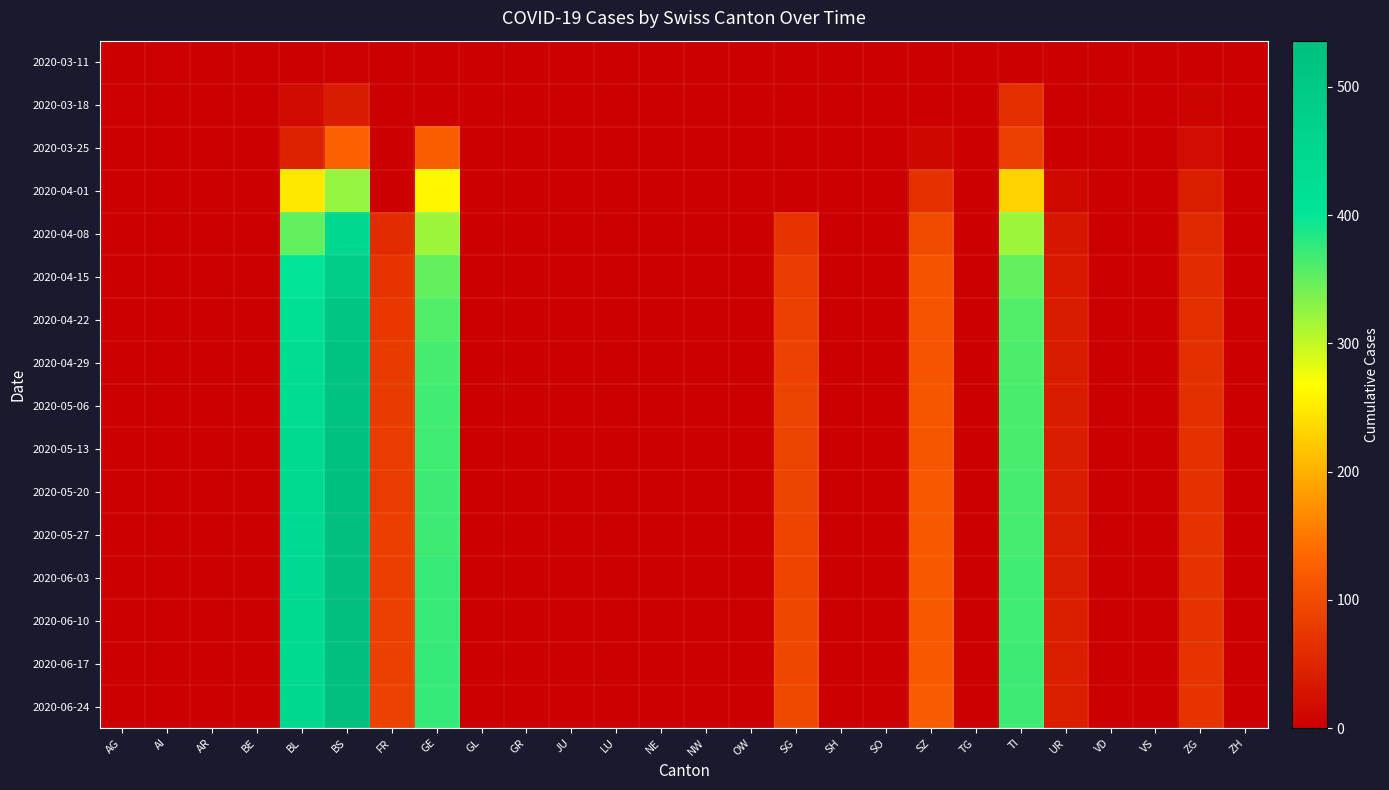

Which has a higher value, AR or SH?

AR